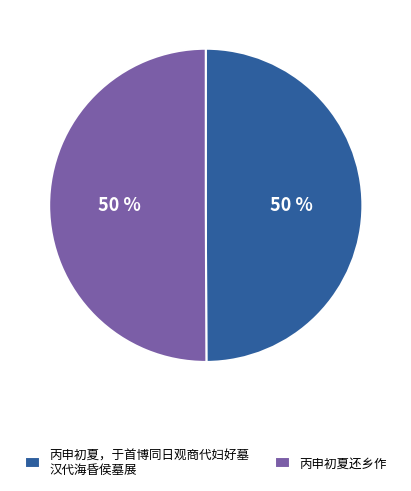

Combined, do 丙申初夏，于首博同日观商代妇好墓 汉代海昏侯墓展 and 丙申初夏还乡作 account for over 50%?

Yes